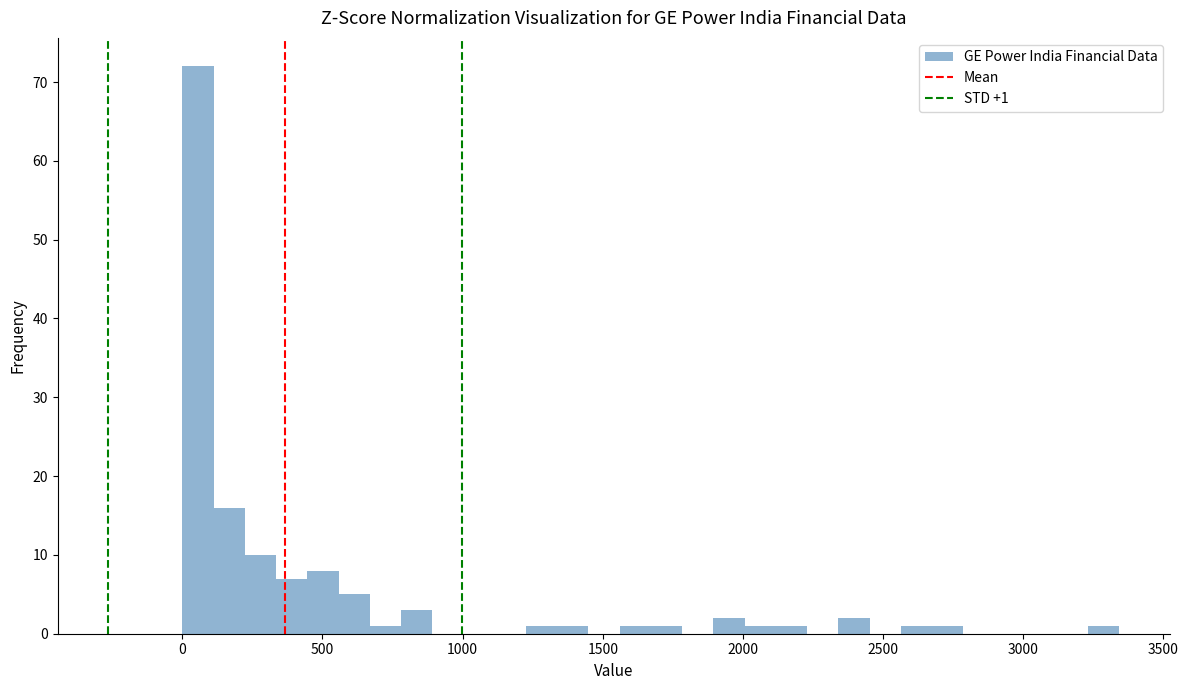

Around what value on the x-axis is the tallest bar? Give the approximate position of its centre, as read against the axis.

50